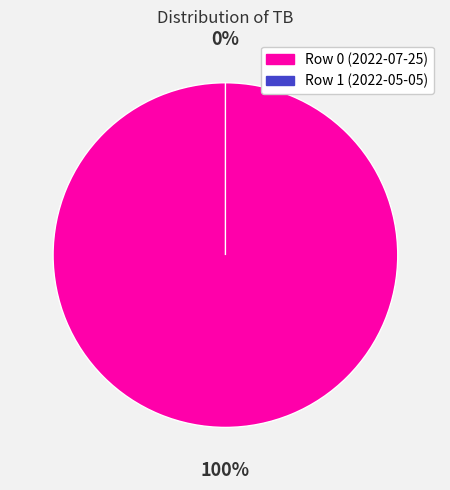

Which slice is the smallest?

Row 1 (2022-05-05)